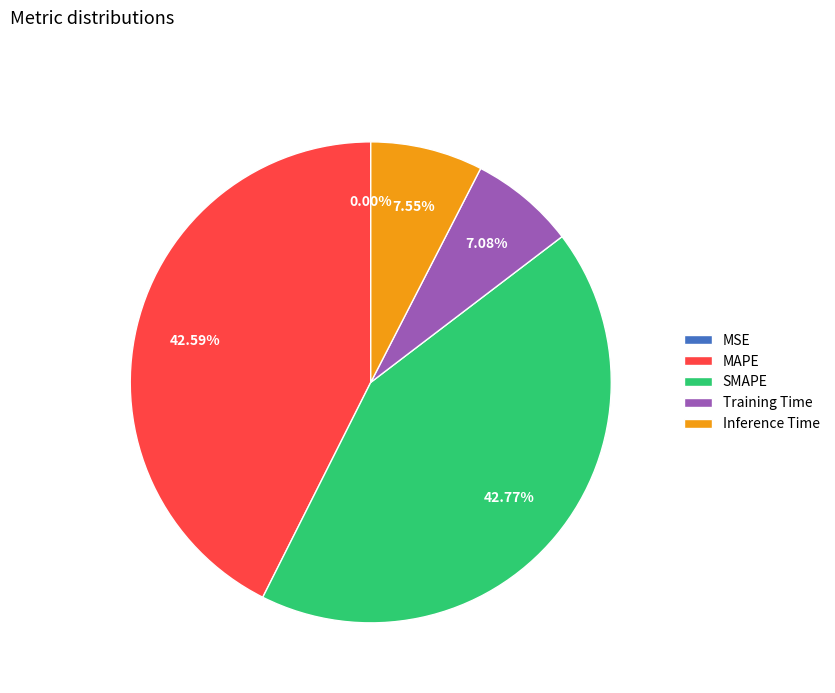

Does any single category account for the majority?

No